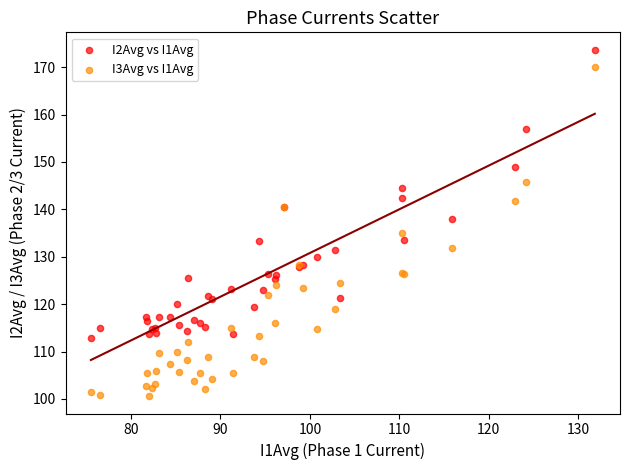

What are all the series names shown in the legend?

I2Avg vs I1Avg, I3Avg vs I1Avg